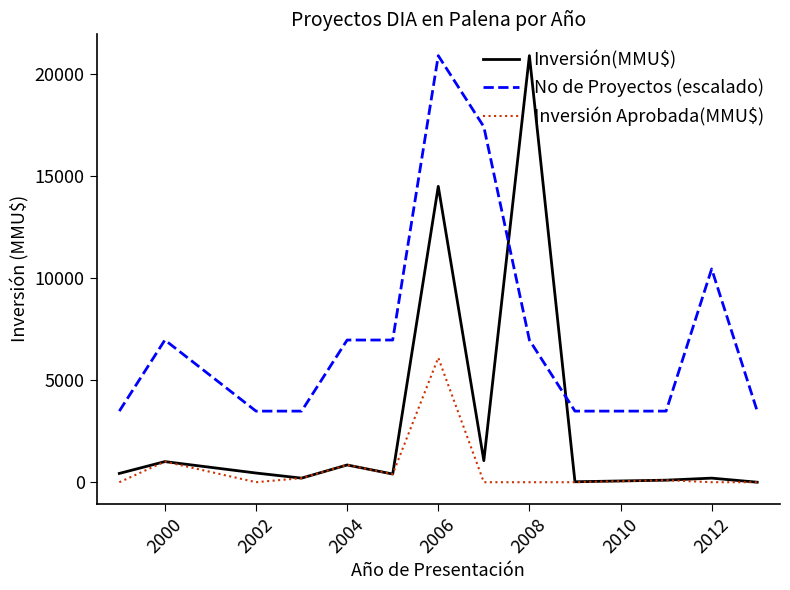

Which series has the largest total across all categories?

No de Proyectos (escalado)